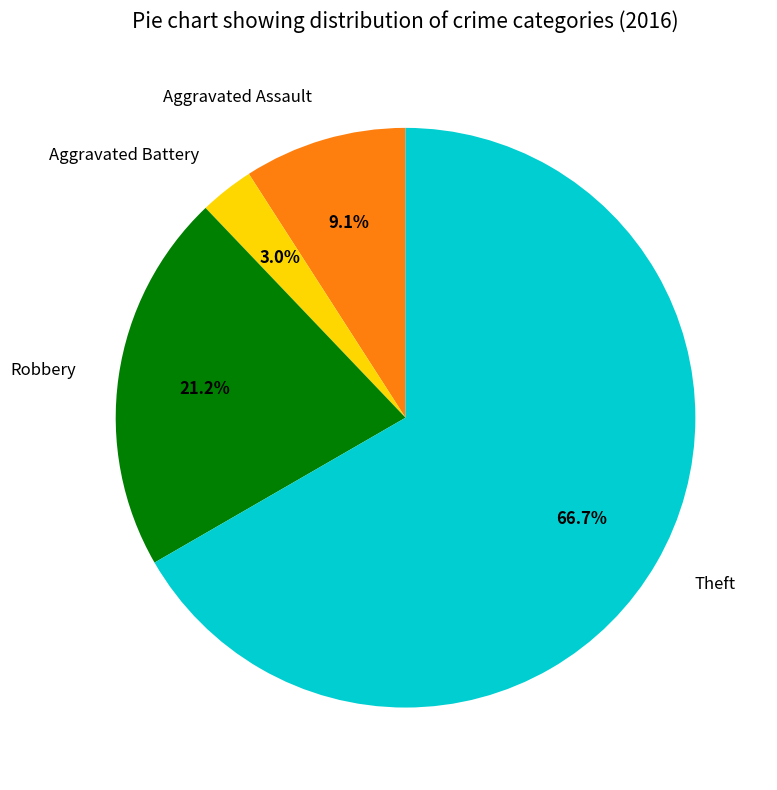

How many slices are in this pie chart?

4